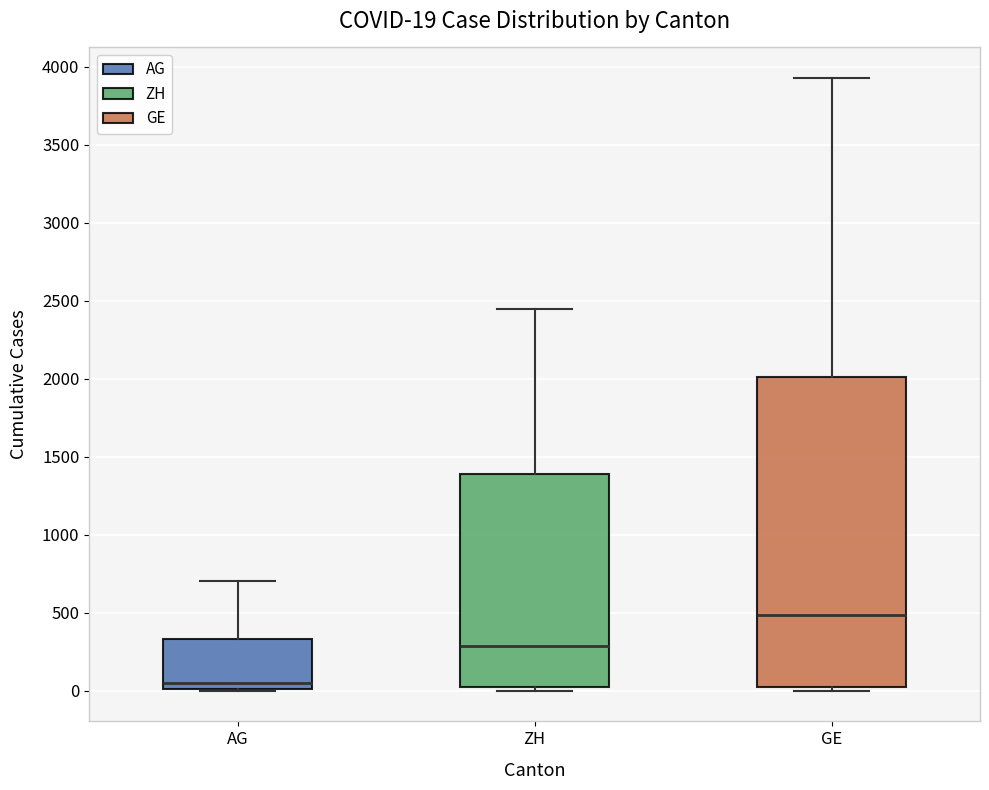

Which box is the tallest, from its lower edge to its upper edge?

GE